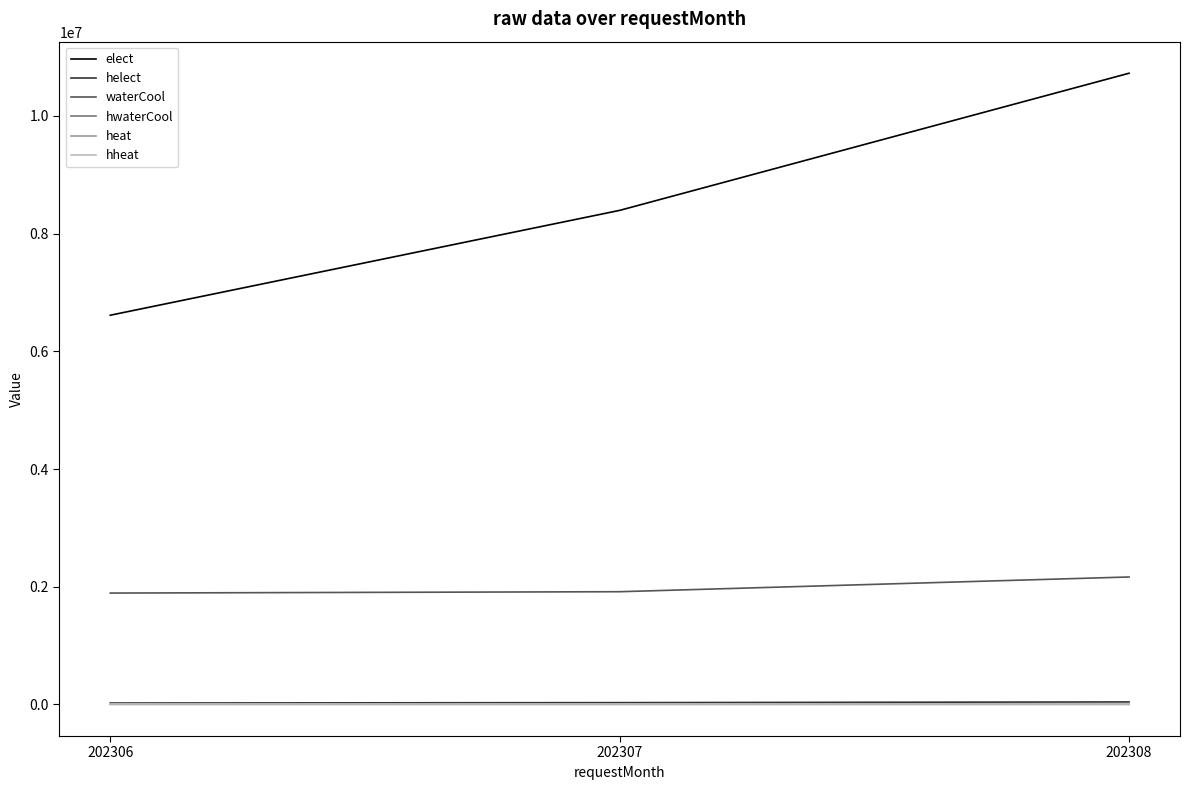

Does the chart display data point markers on the line(s)?

No